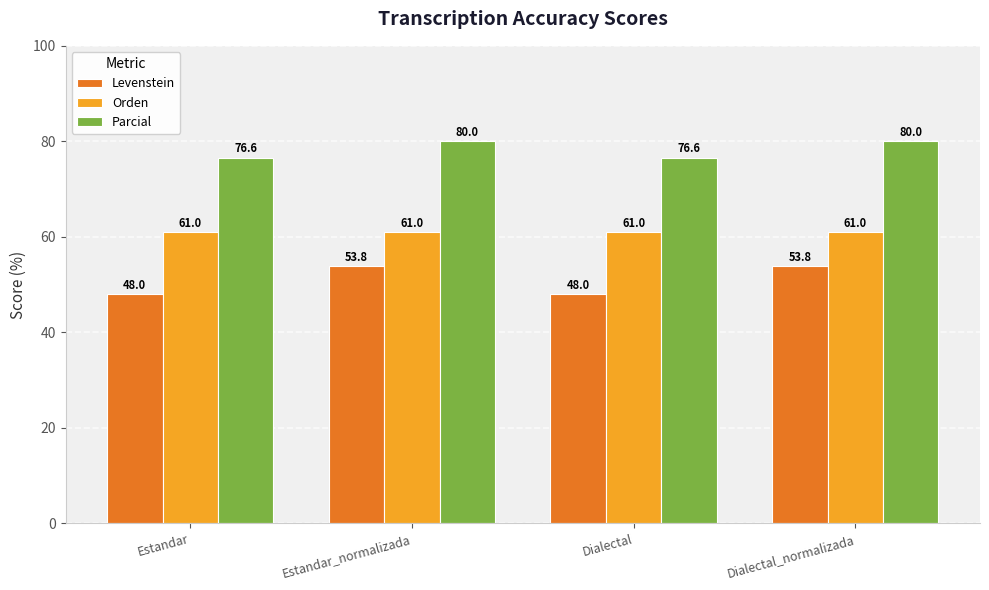

Is the value of Parcial at Dialectal greater than the value of Orden at Estandar_normalizada?

Yes